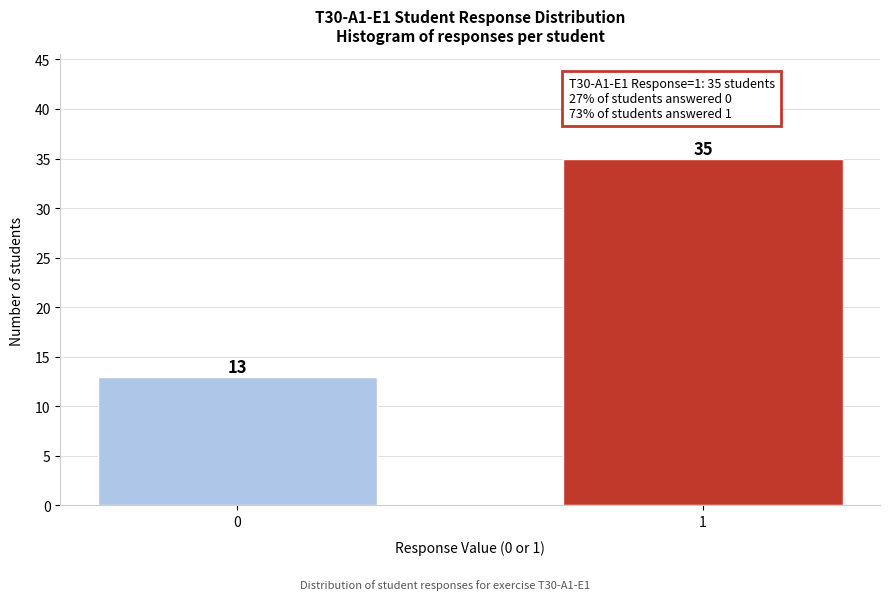

Reading left to right, extract all data points from this chart.

13	35